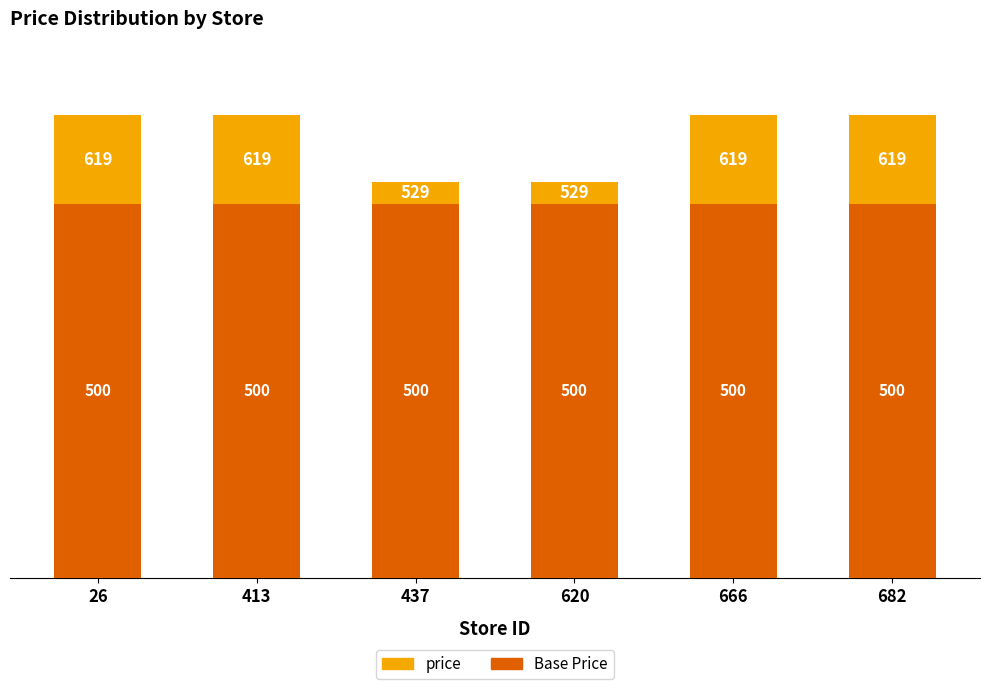

What is the sum of the Base Price values at 26 and 682?

1000